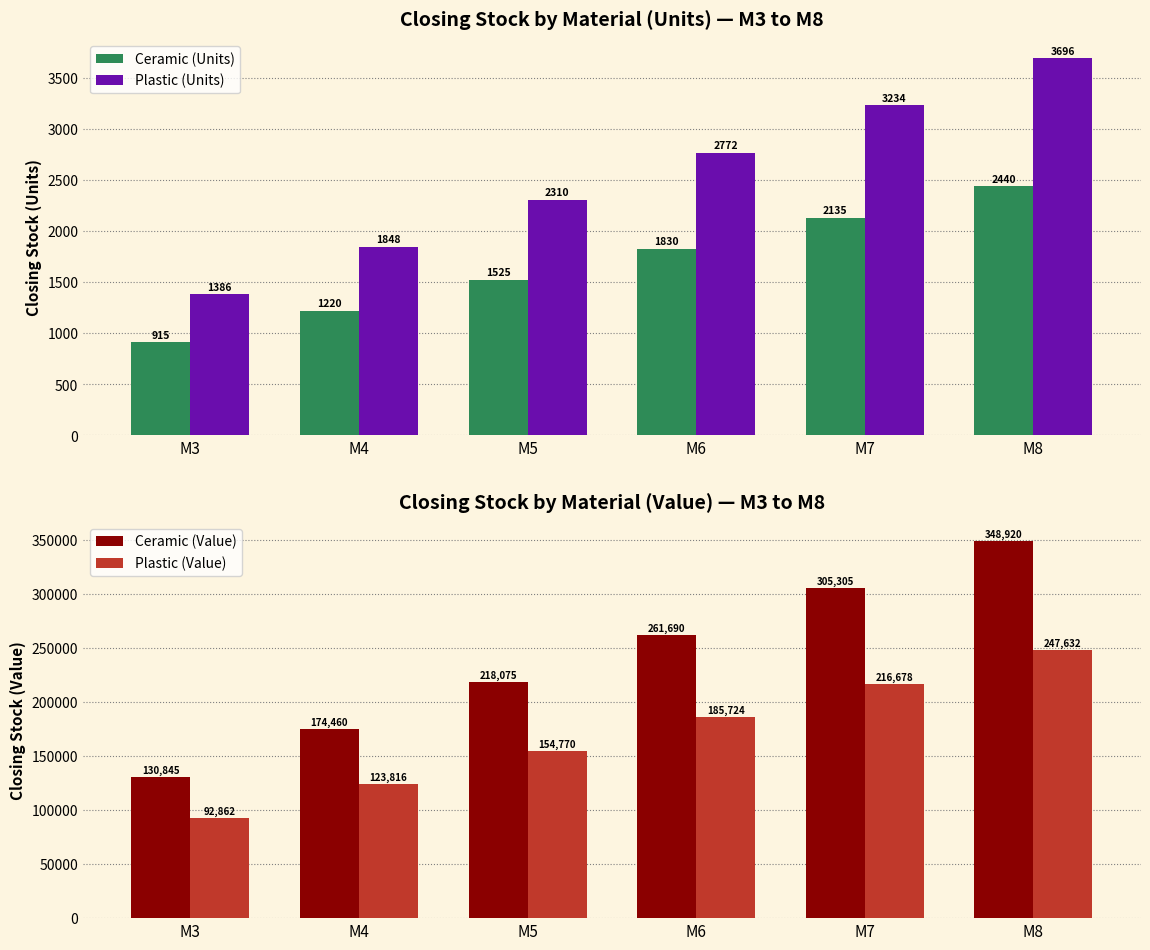

What is the total value across all series at M7?

527352